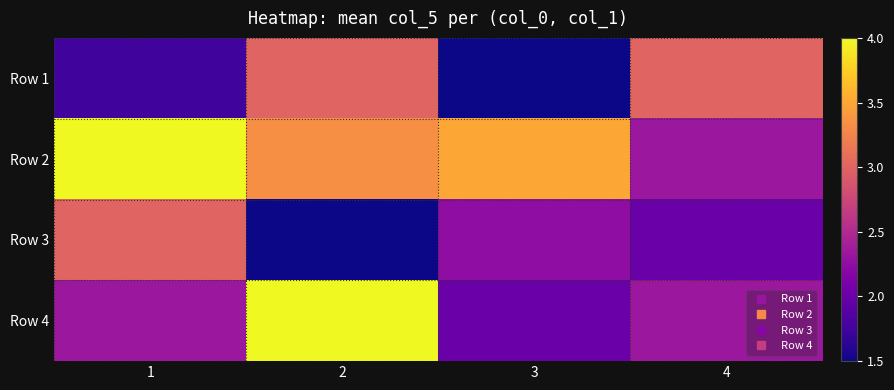

Reading left to right, transcribe all the data shown in this chart.

Row 1: 1=1.8	2=3.0	3=1.5	4=3.0
Row 2: 1=4.0	2=3.3	3=3.5	4=2.3
Row 3: 1=3.0	2=1.5	3=2.2	4=2.0
Row 4: 1=2.3	2=4.0	3=2.0	4=2.3